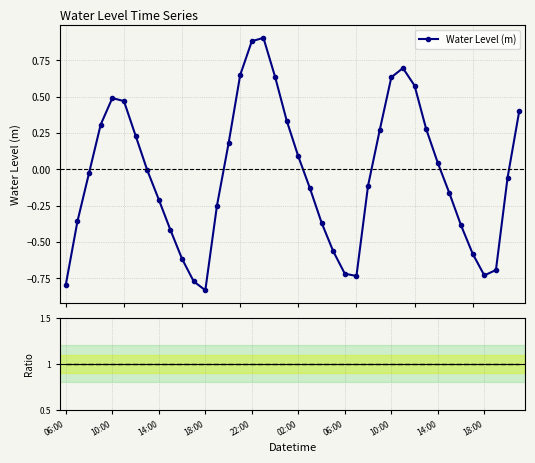

How many interior local peaks does the Water Level (m) series have?

3